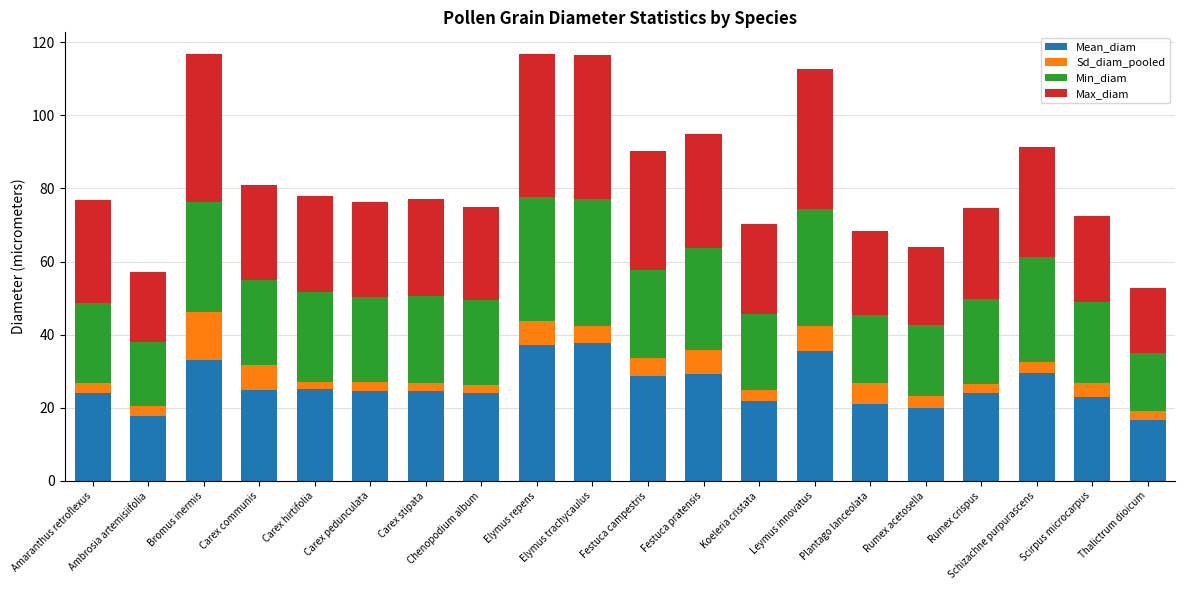

What is the maximum value for Mean_diam?

37.6